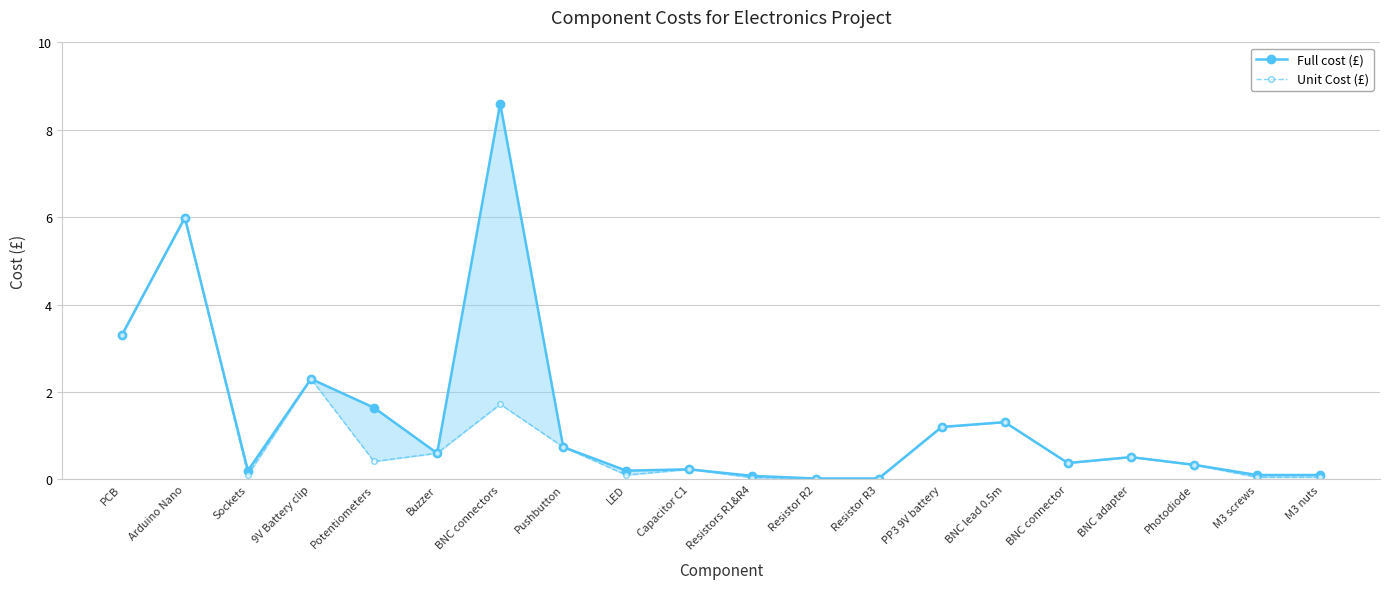

What is the maximum value for Unit Cost (£)?

6.0